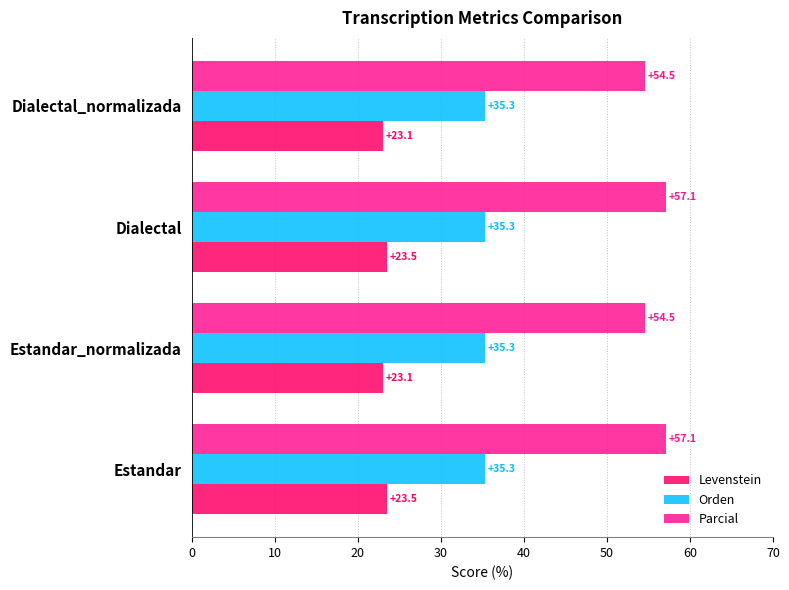

At how many categories does at least one series exceed 56?

2